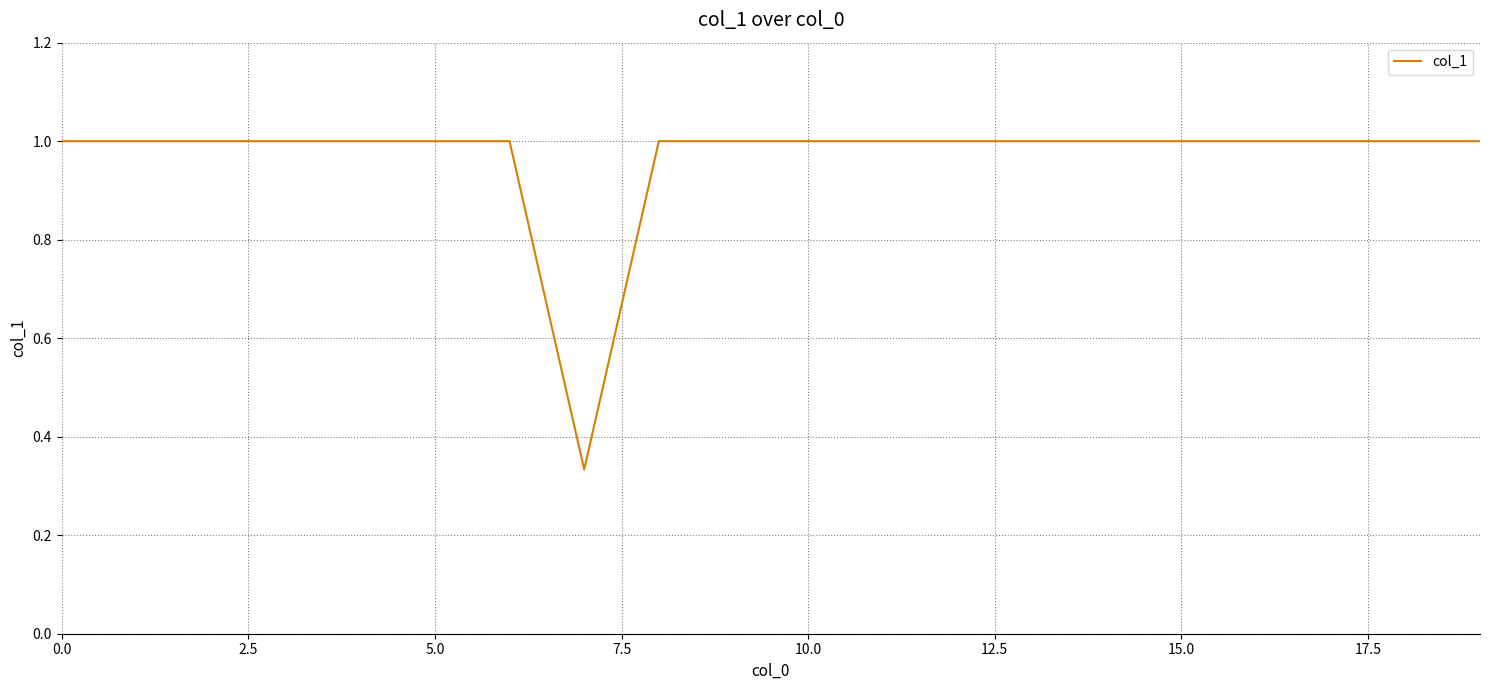

What is the average value?

1.0